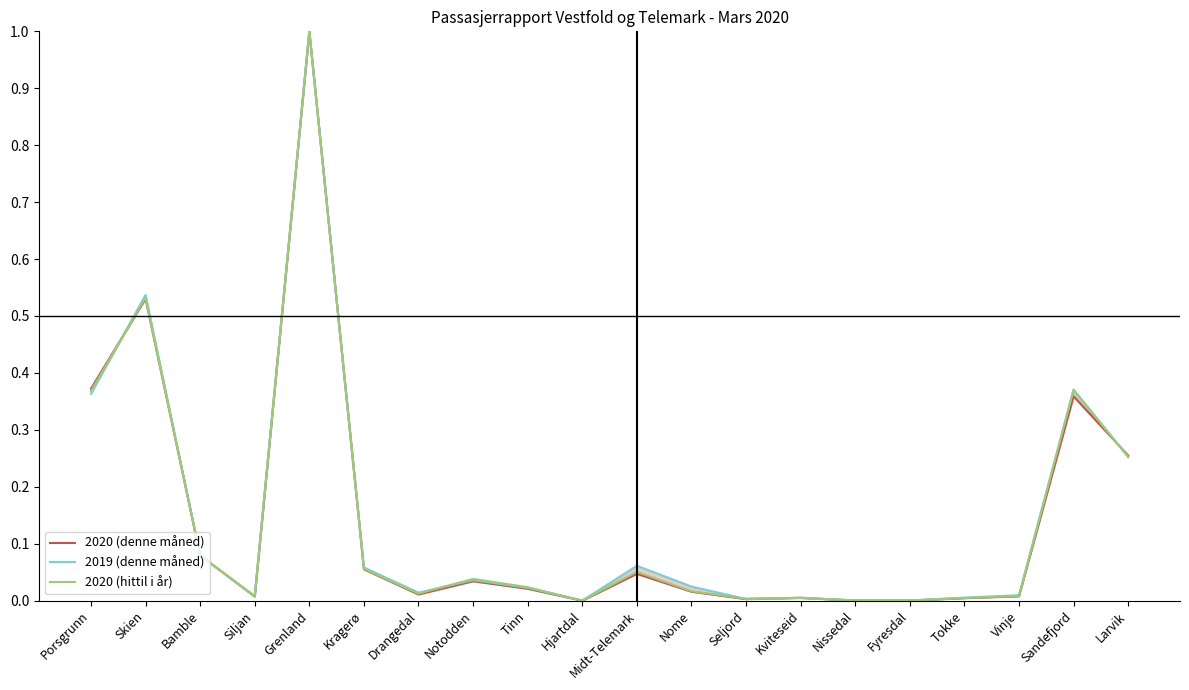

Reading left to right, extract all data points from this chart.

2020 (denne måned): 0.4	0.5	0.1	0.0	1.0	0.1	0.0	0.0	0.0	0.0	0.0	0.0	0.0	0.0	0.0	0.0	0.0	0.0	0.4	0.3
2019 (denne måned): 0.4	0.5	0.1	0.0	1.0	0.1	0.0	0.0	0.0	0.0	0.1	0.0	0.0	0.0	0.0	0.0	0.0	0.0	0.4	0.3
2020 (hittil i år): 0.4	0.5	0.1	0.0	1.0	0.1	0.0	0.0	0.0	0.0	0.1	0.0	0.0	0.0	0.0	0.0	0.0	0.0	0.4	0.3